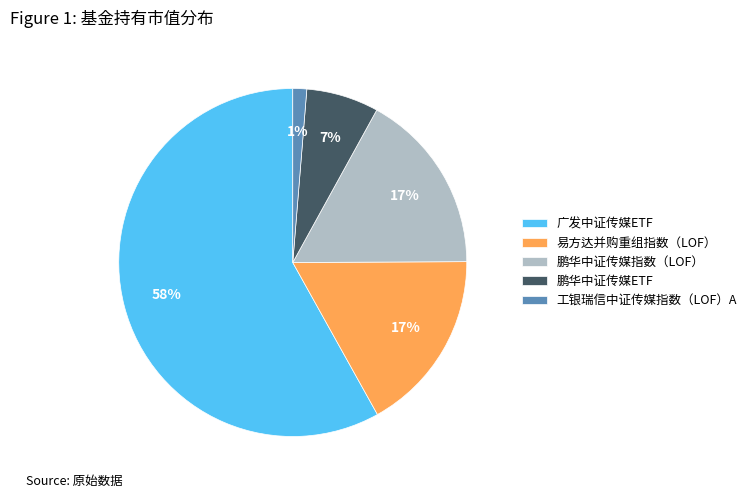

Does 易方达并购重组指数（LOF） represent more than half of the total?

No